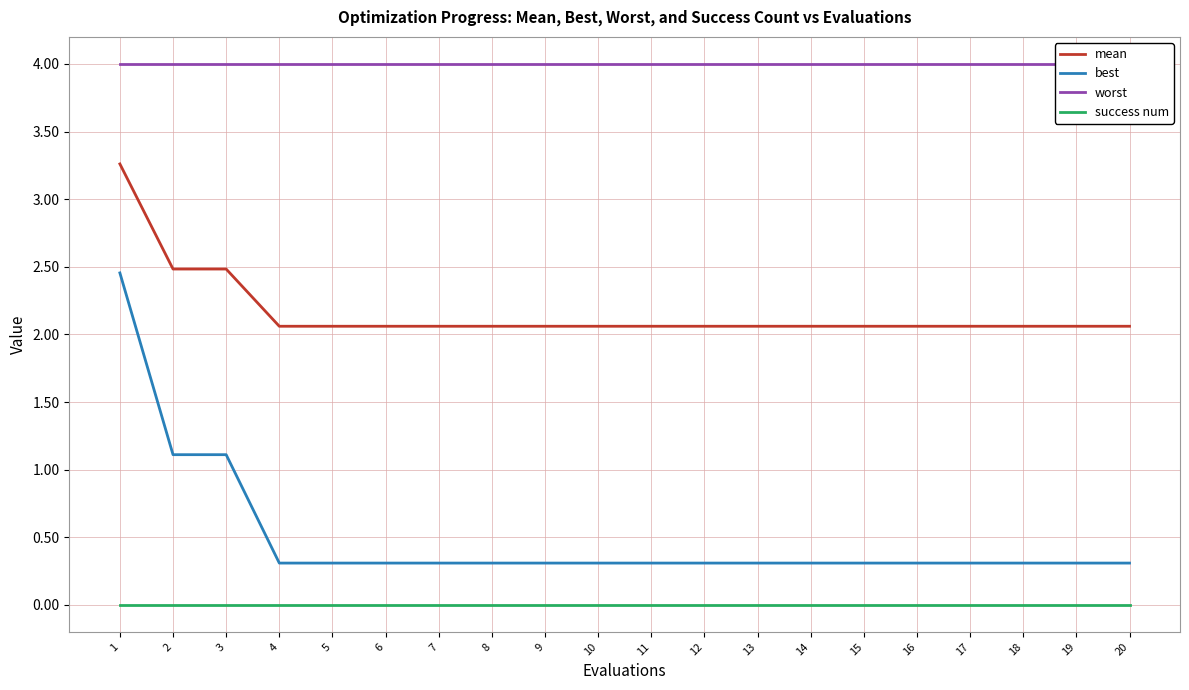

Reading left to right, what are all the values shown in this chart?

mean: 1=3.3	2=2.5	3=2.5	4=2.1	5=2.1	6=2.1	7=2.1	8=2.1	9=2.1	10=2.1	11=2.1	12=2.1	13=2.1	14=2.1	15=2.1	16=2.1	17=2.1	18=2.1	19=2.1	20=2.1
best: 1=2.5	2=1.1	3=1.1	4=0.3	5=0.3	6=0.3	7=0.3	8=0.3	9=0.3	10=0.3	11=0.3	12=0.3	13=0.3	14=0.3	15=0.3	16=0.3	17=0.3	18=0.3	19=0.3	20=0.3
worst: 1=4.0	2=4.0	3=4.0	4=4.0	5=4.0	6=4.0	7=4.0	8=4.0	9=4.0	10=4.0	11=4.0	12=4.0	13=4.0	14=4.0	15=4.0	16=4.0	17=4.0	18=4.0	19=4.0	20=4.0
success num: 1=0.0	2=0.0	3=0.0	4=0.0	5=0.0	6=0.0	7=0.0	8=0.0	9=0.0	10=0.0	11=0.0	12=0.0	13=0.0	14=0.0	15=0.0	16=0.0	17=0.0	18=0.0	19=0.0	20=0.0